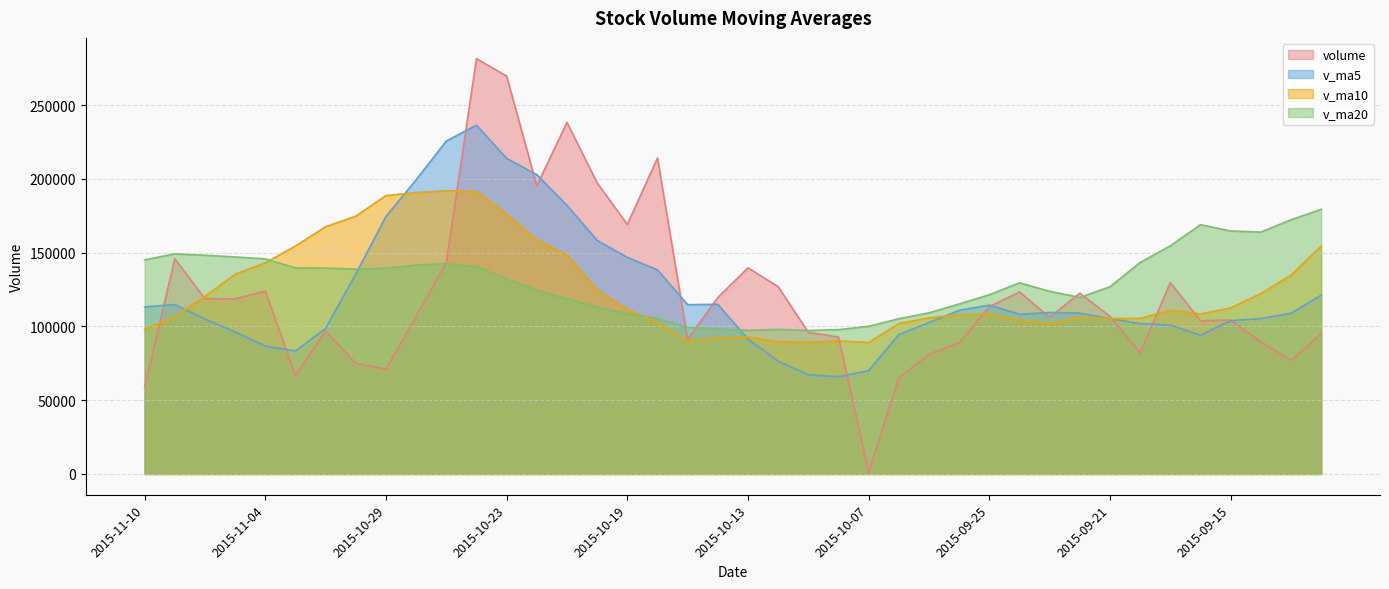

What is the minimum value for v_ma20?

97252.8